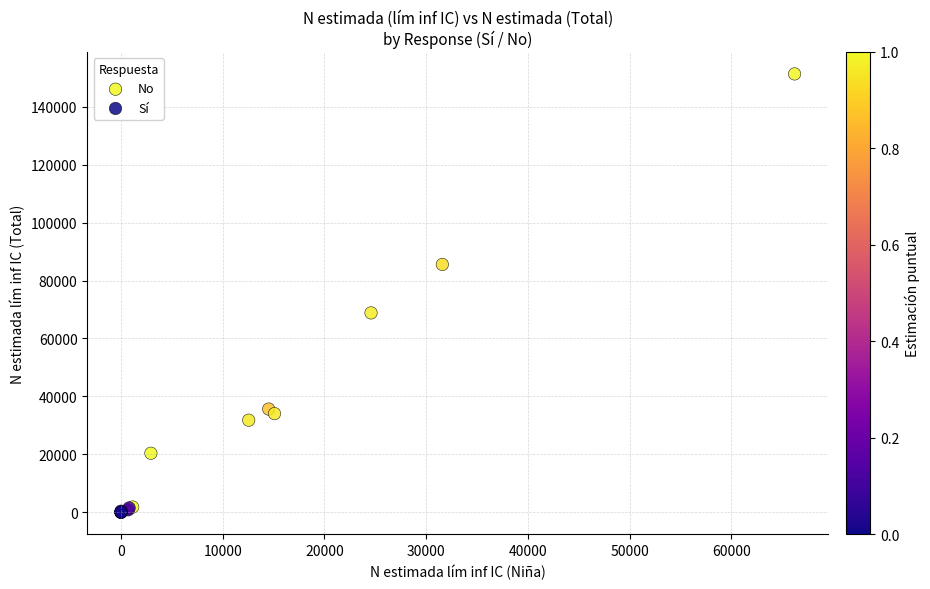

Which series contains the highest Y value?

No